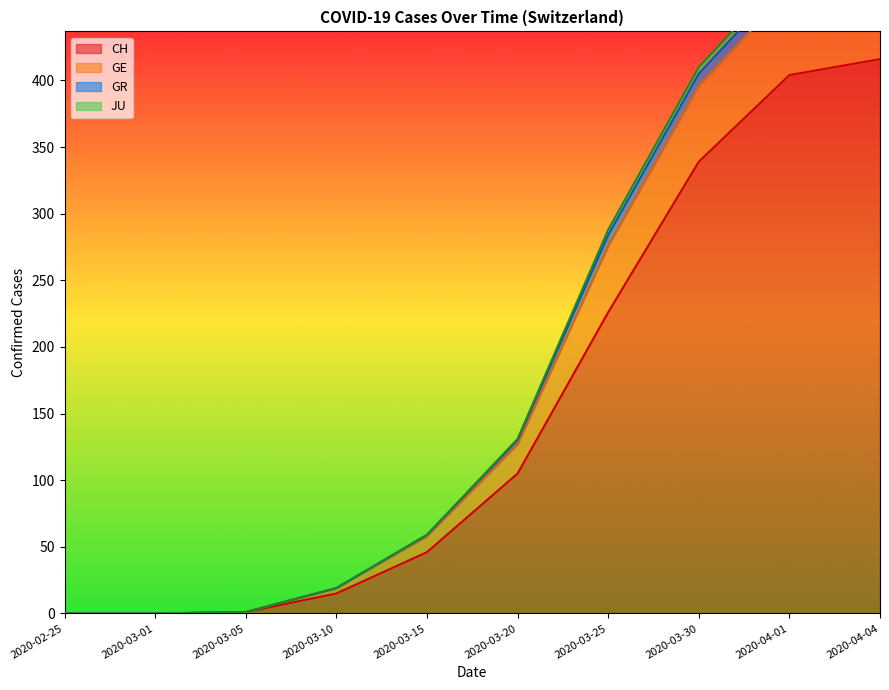

At which label is CH closest to 208?

2020-03-25